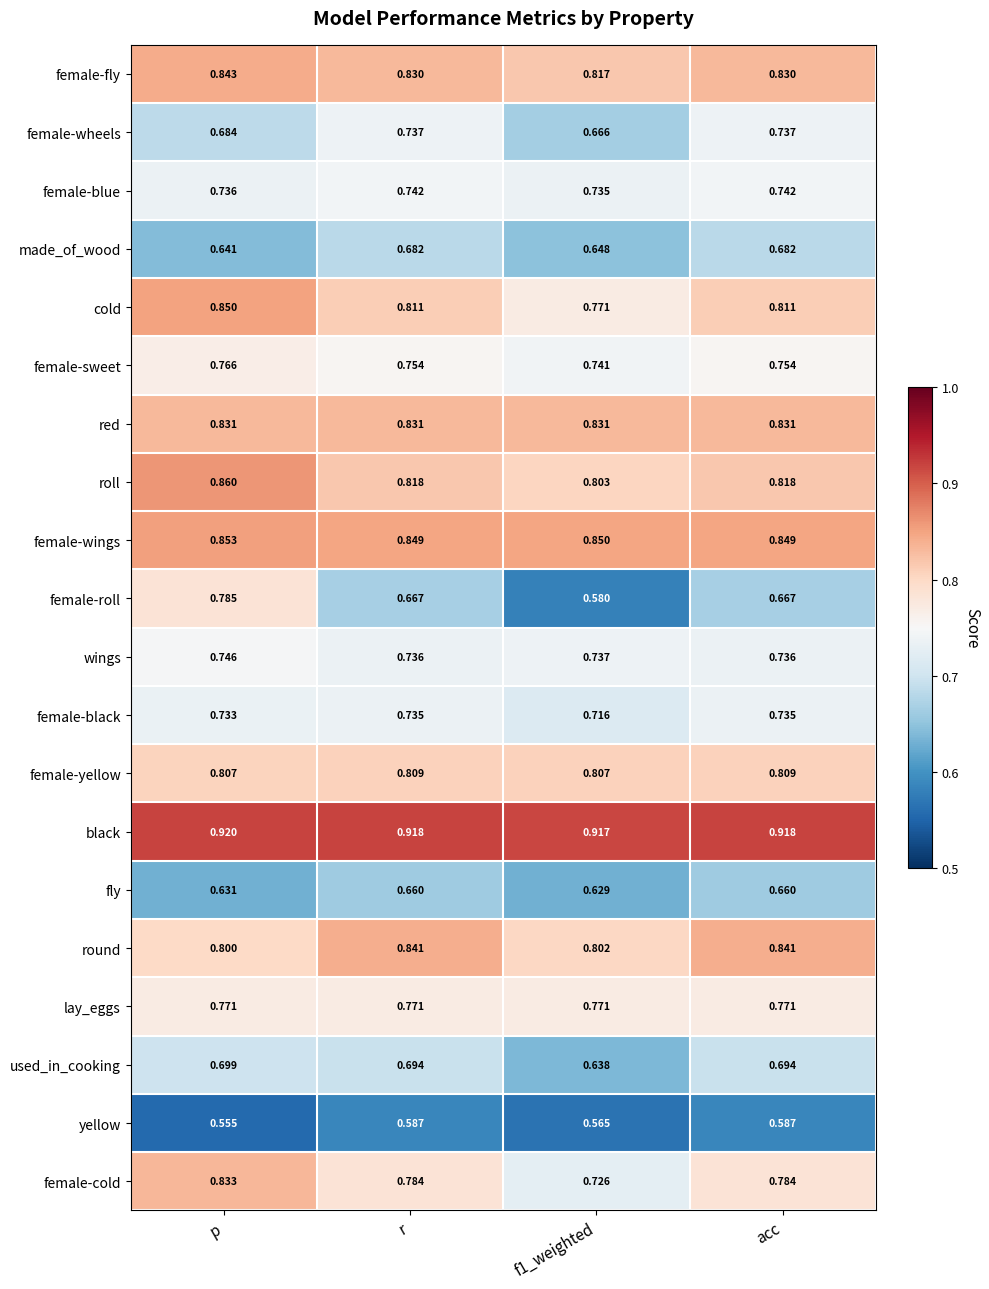

Where is made_of_wood nearest to the value 0?

p